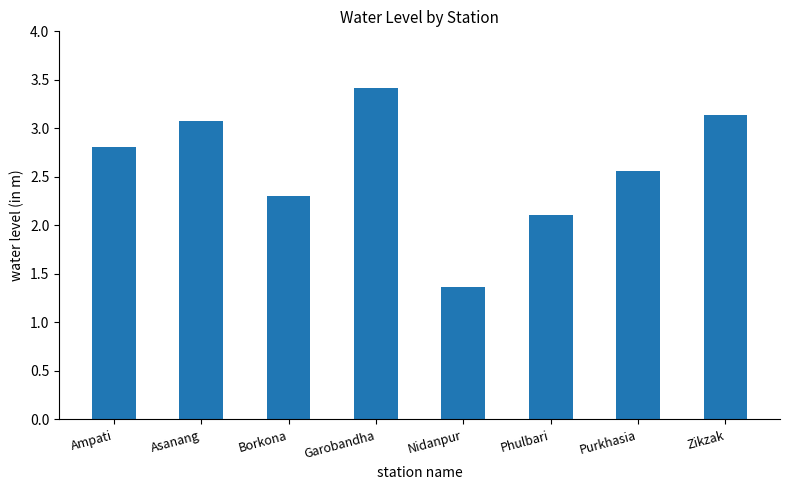

What is the sum of all values?

20.8